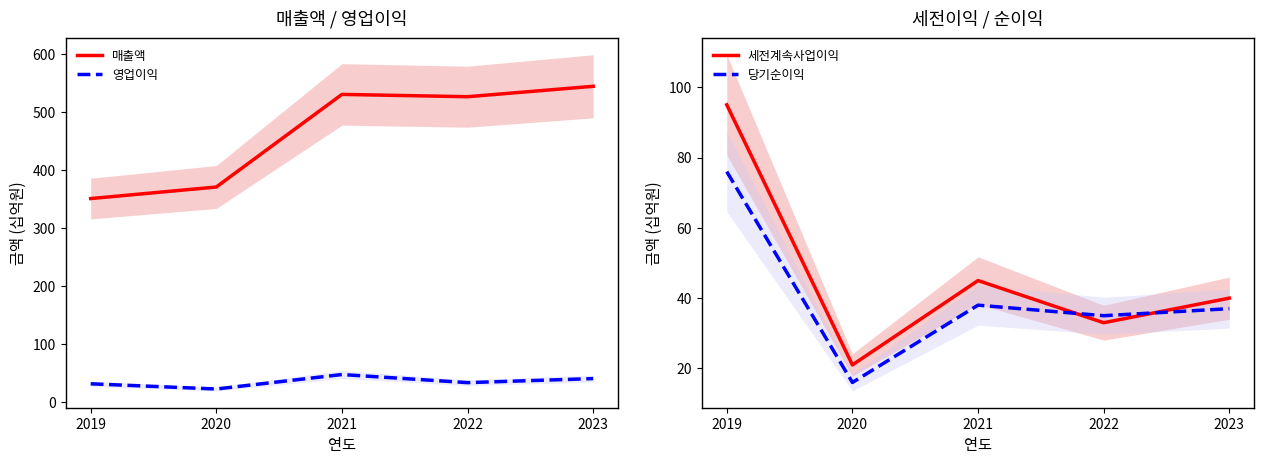

What is the sum of the 당기순이익 values at 2019 and 2022?

111